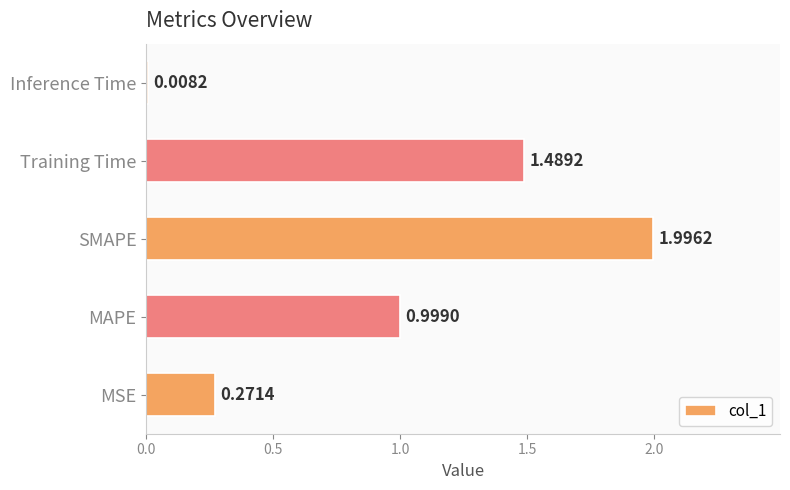

Which category has the lowest value across all series?

Inference Time